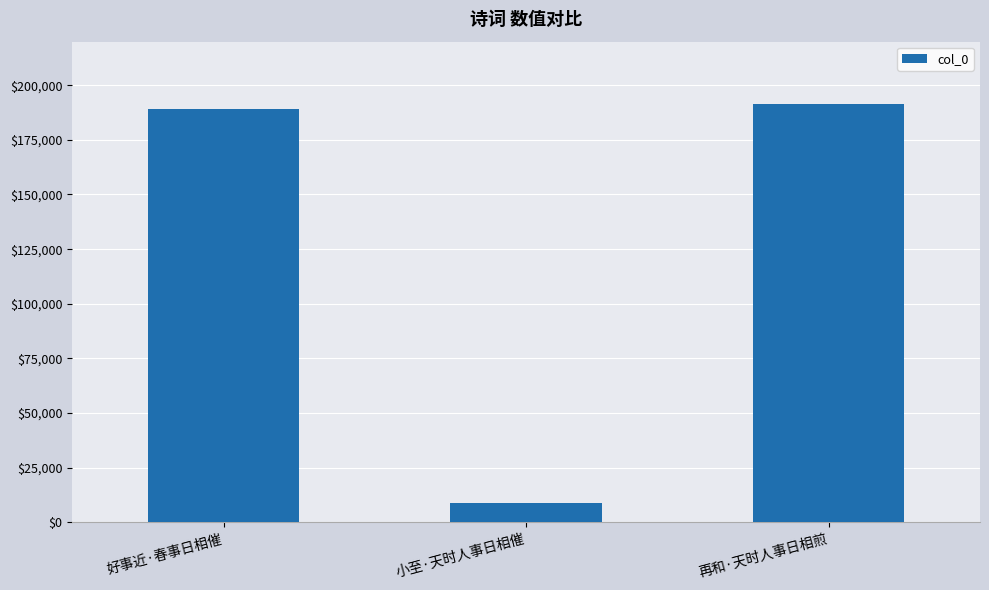

Reading left to right, list all the values displayed in this chart.

189270	8700	191222